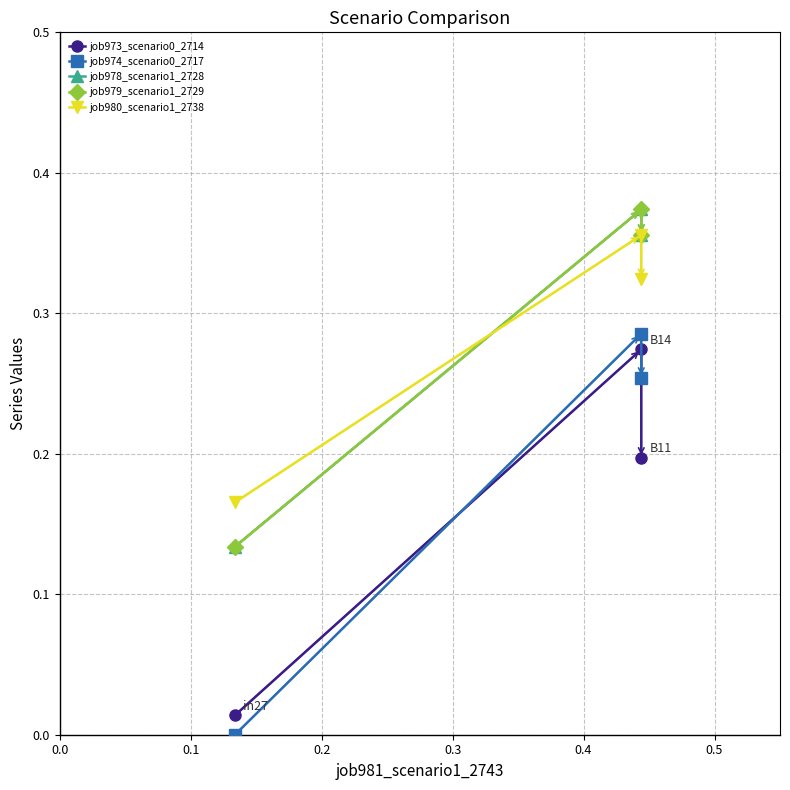

The job978_scenario1_2728 series shows 0.1 at −0.1. True or false?

False